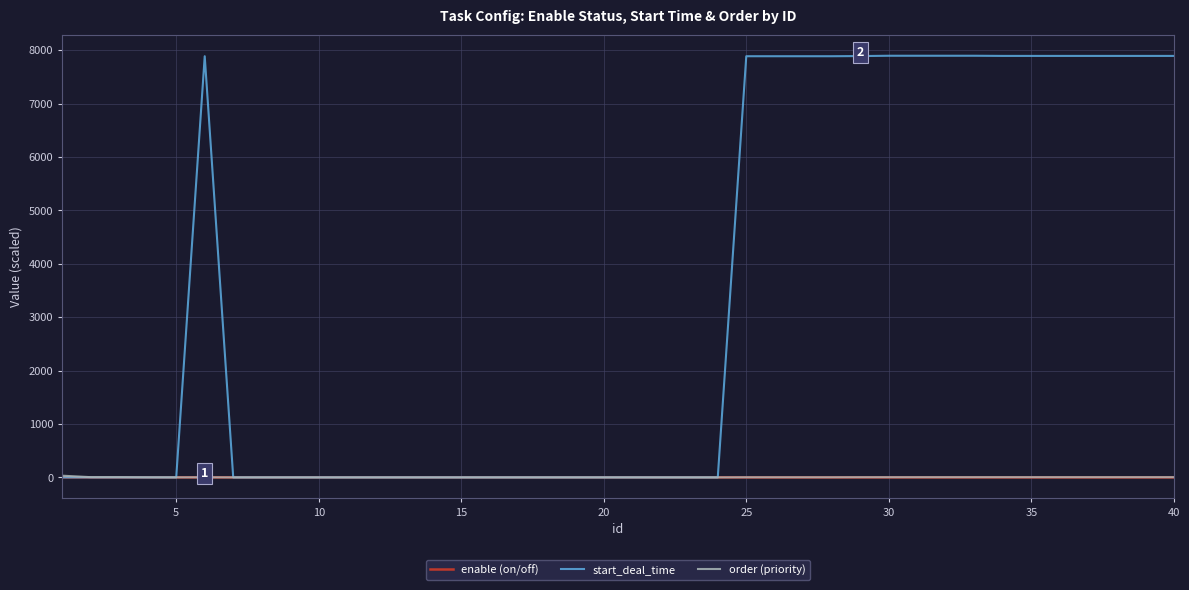

Which series has the largest range (max minus min)?

start_deal_time